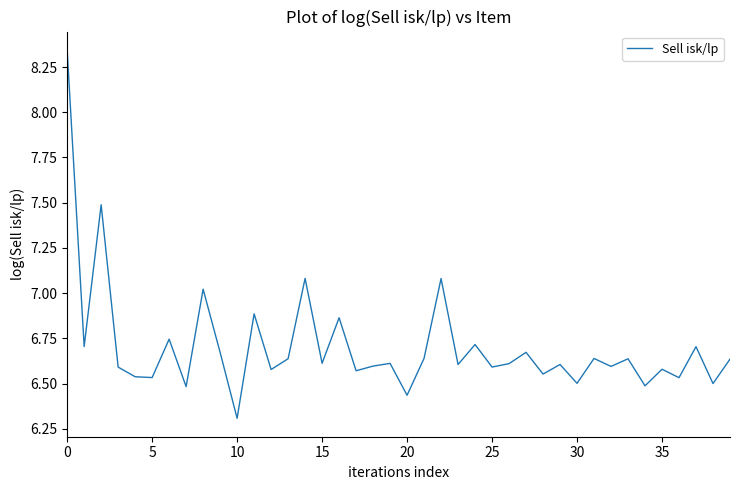

What is the difference between the maximum and minimum values?

2.0